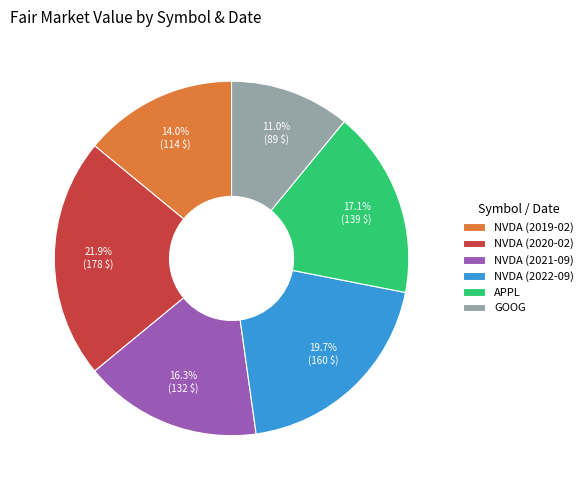

Is it true that GOOG is 16% of the pie?

False